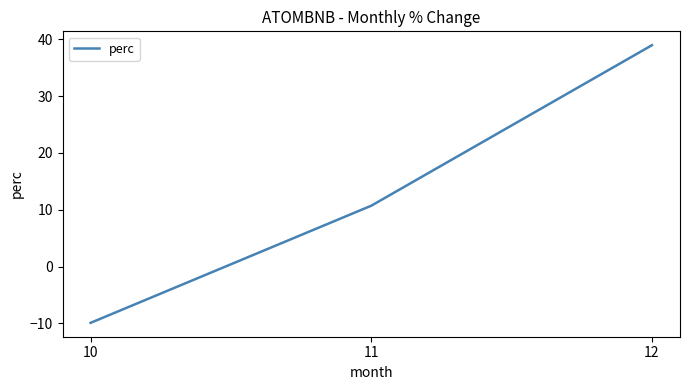

Reading left to right, what are all the values shown in this chart?

10=-9.9	11=10.7	12=39.0